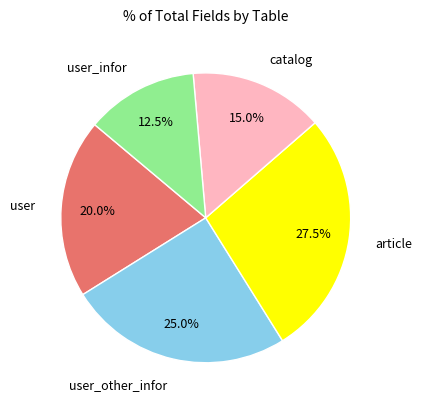

What portion of the pie excludes user_infor?

87.5%